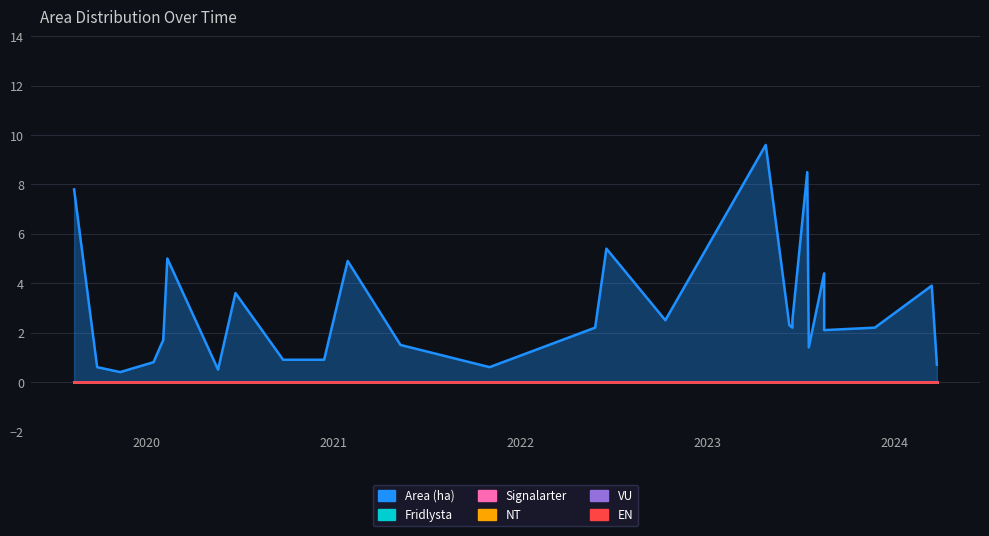

What is the label of the 22nd point from the right?

2020-02-11